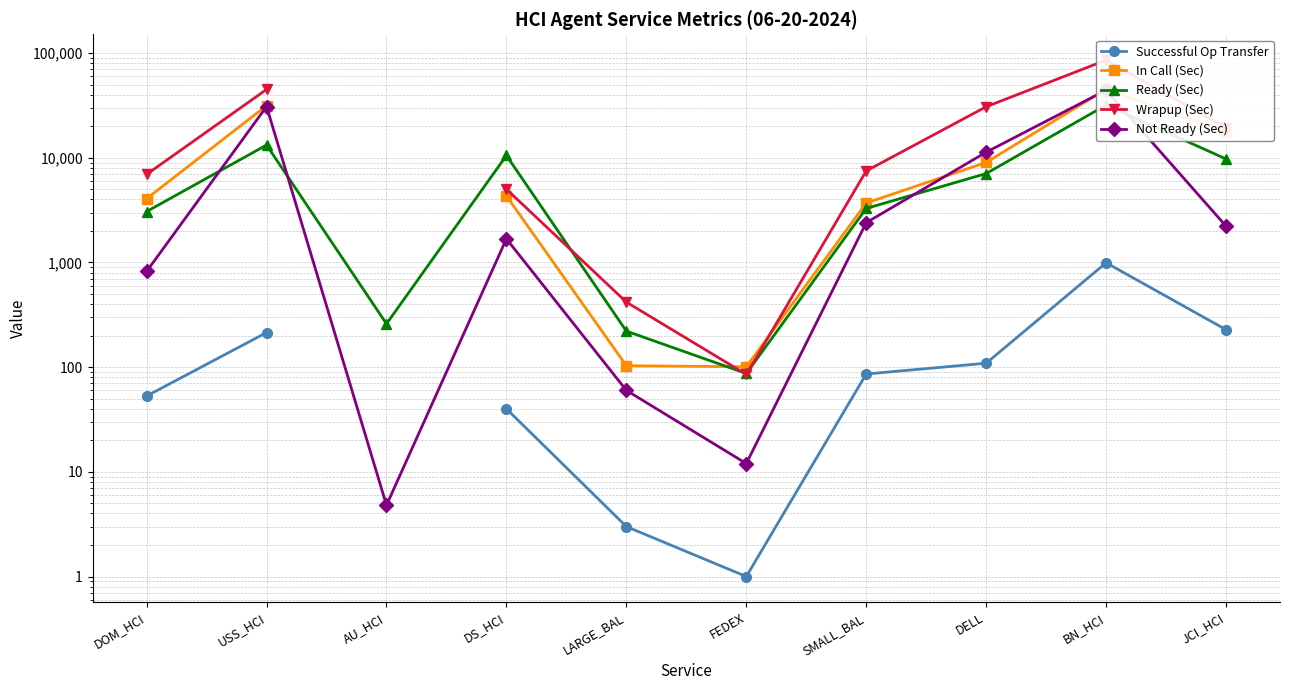

At how many categories does at least one series exceed 34500?

2